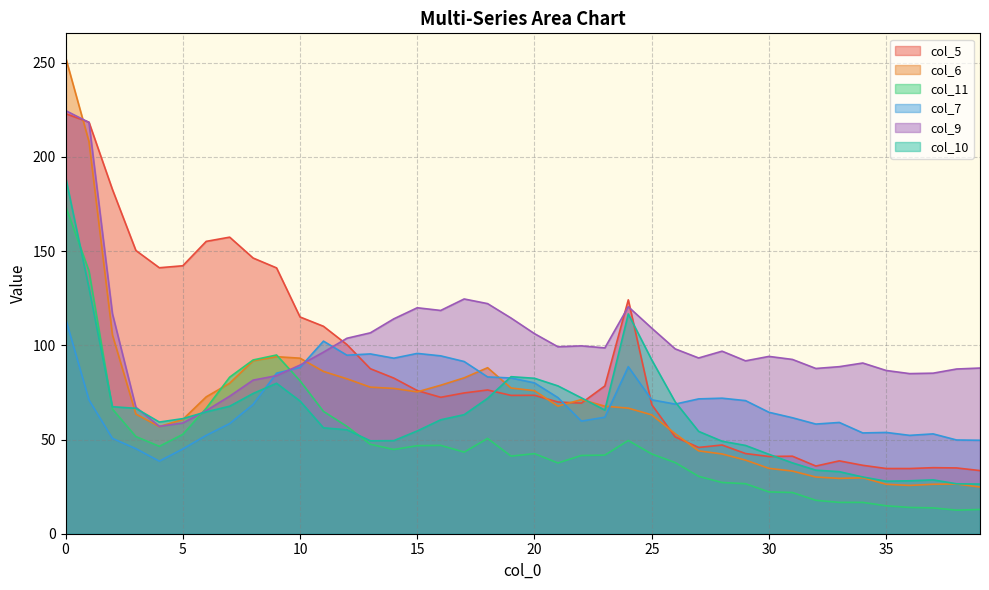

Which series changed the most between 19 and 39?

col_10